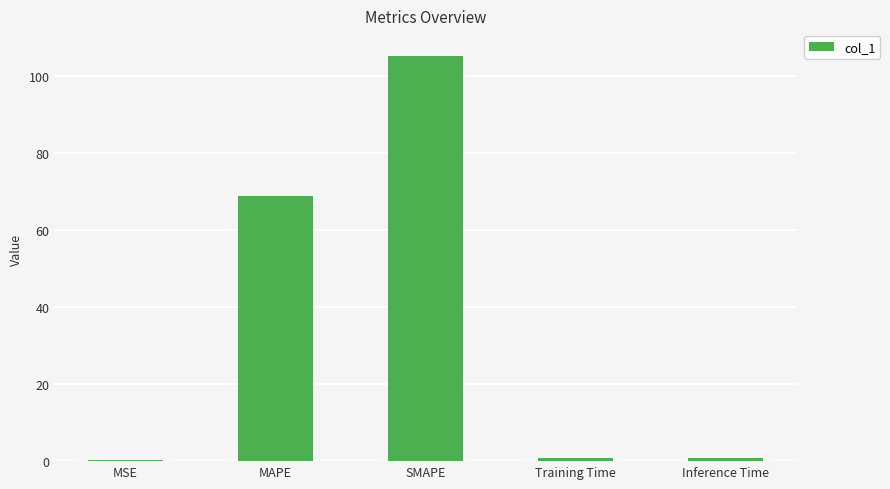

The value at MAPE is 68.9. True or false?

True